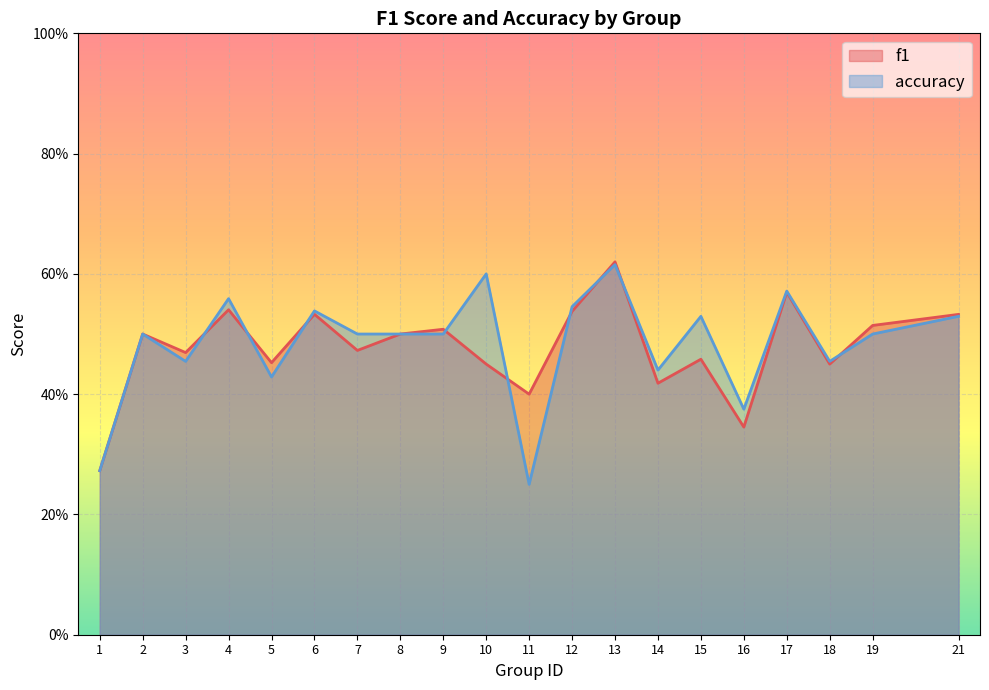

Between 8 and 12, which series saw the biggest shift?

accuracy